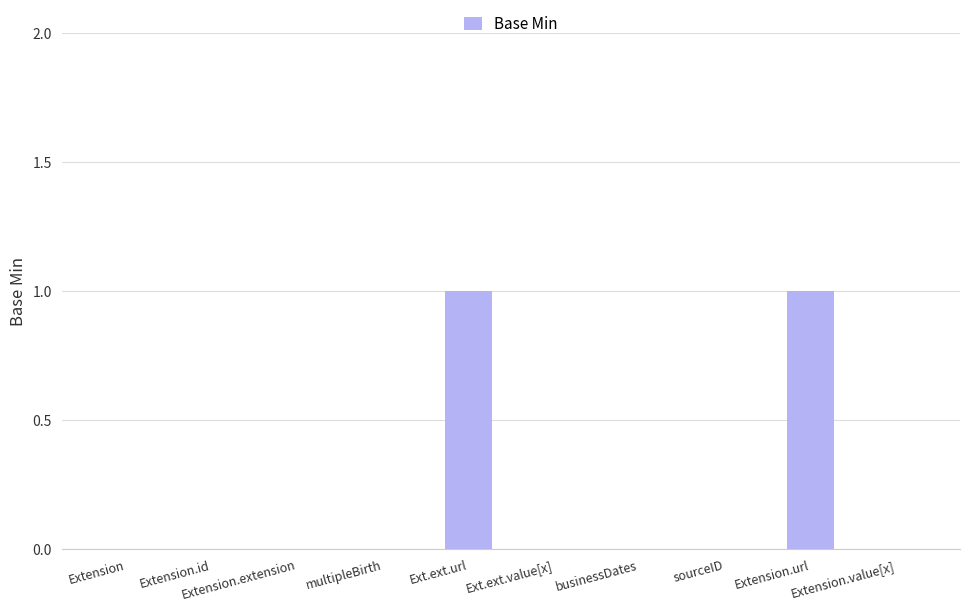

True or false: the data shows 1 at Extension.url.

True